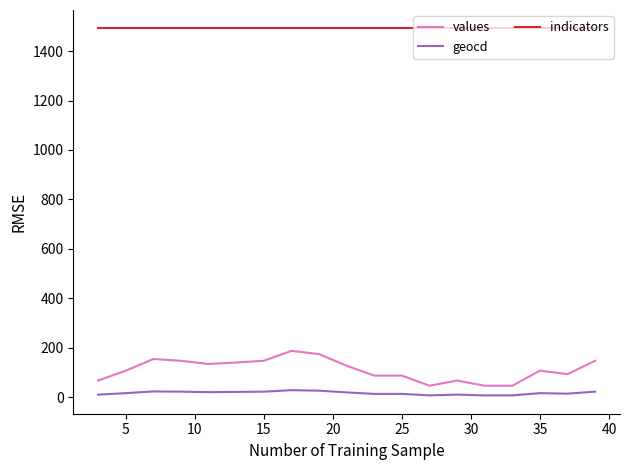

Is this an area chart (filled region under the line)?

No